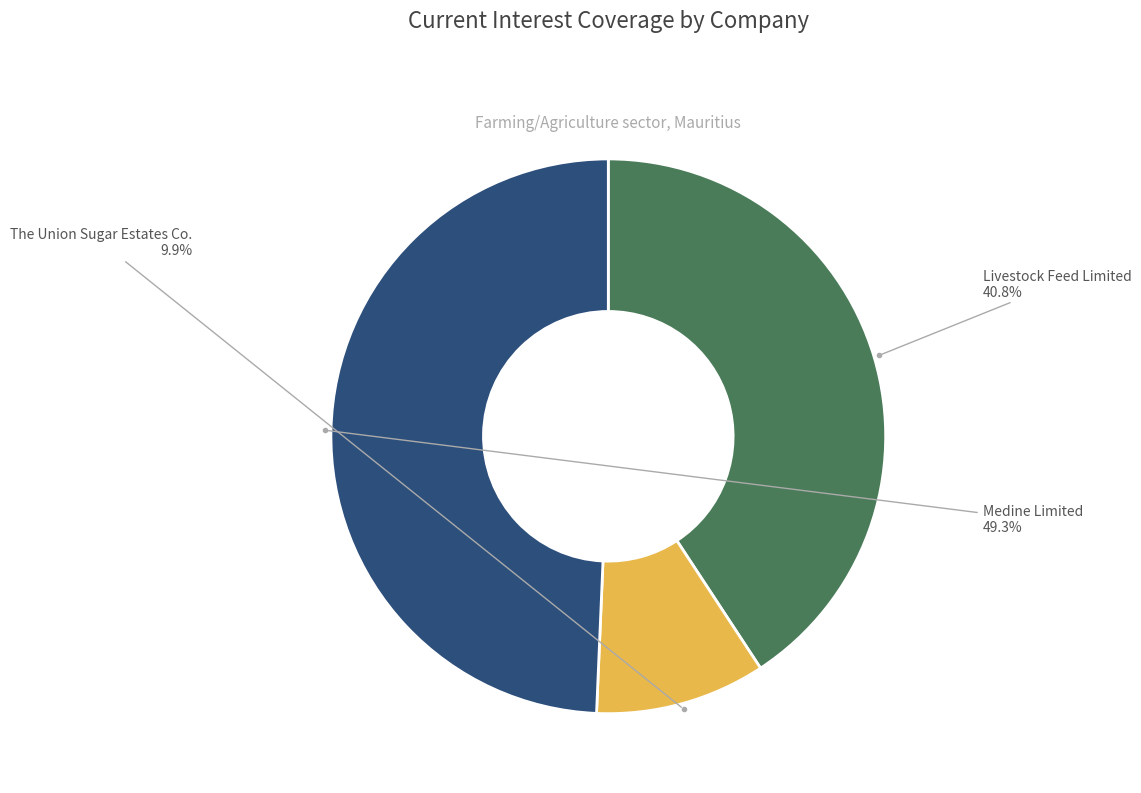

To the nearest percent, what is the average slice percentage?

33%